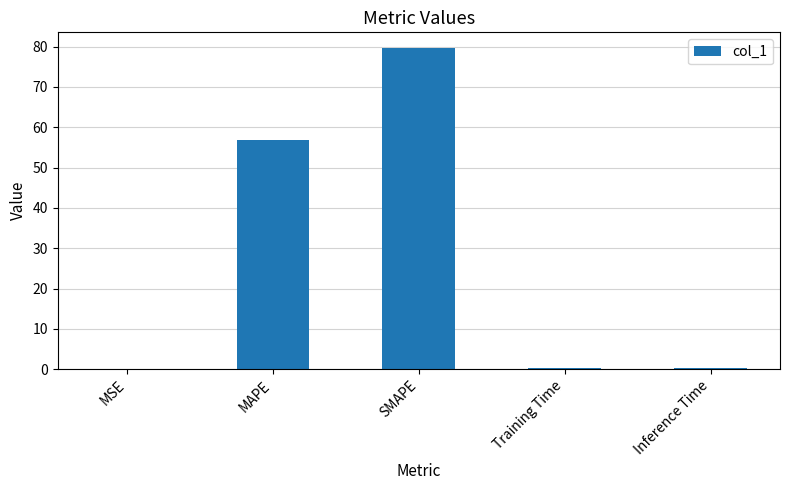

What is the change in value from SMAPE to Inference Time?

-79.4